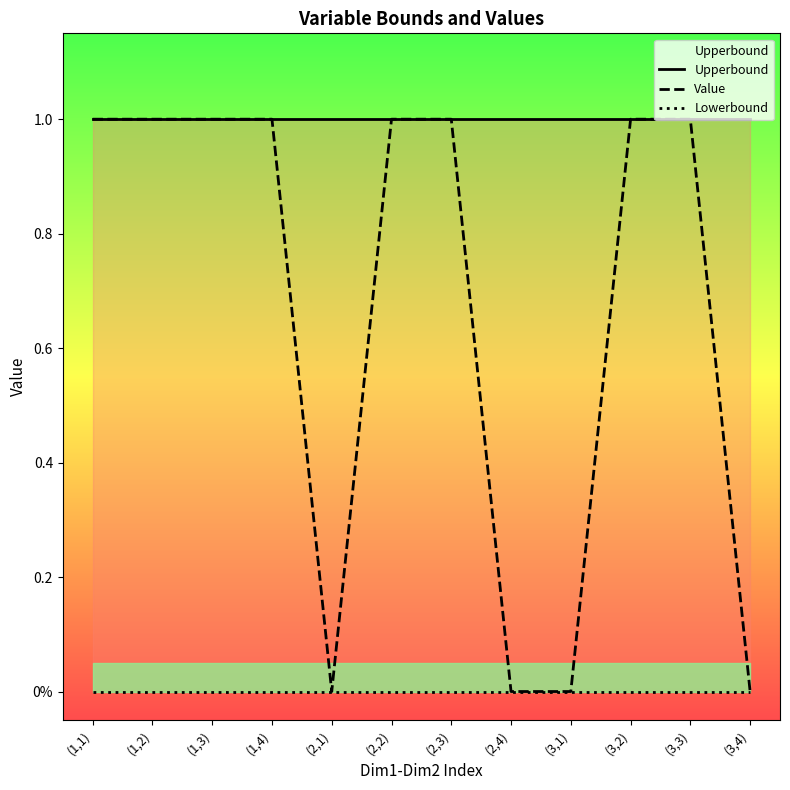

What is the label of the 11th point from the right?

(1,2)